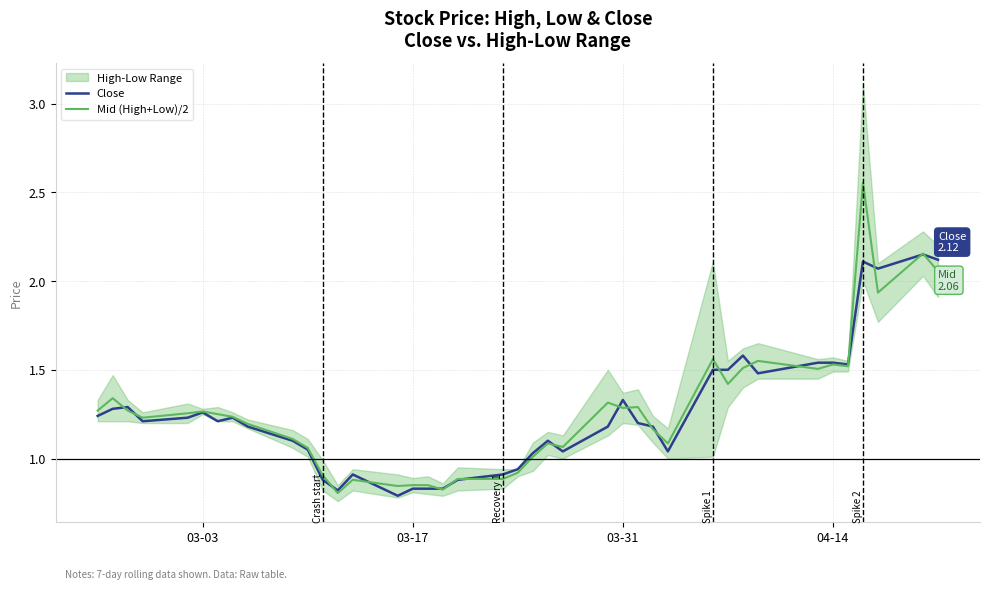

In Mid (High+Low)/2, how many points are higher than both neighbors (excluding endpoints)?

11